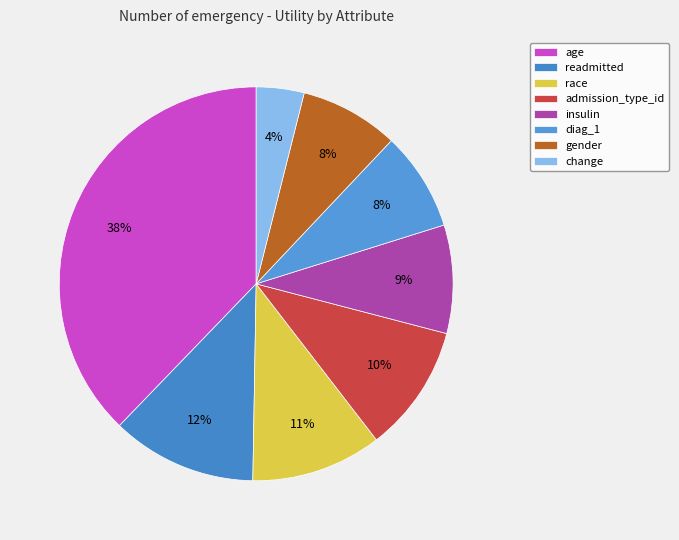

Does any single category account for the majority?

No